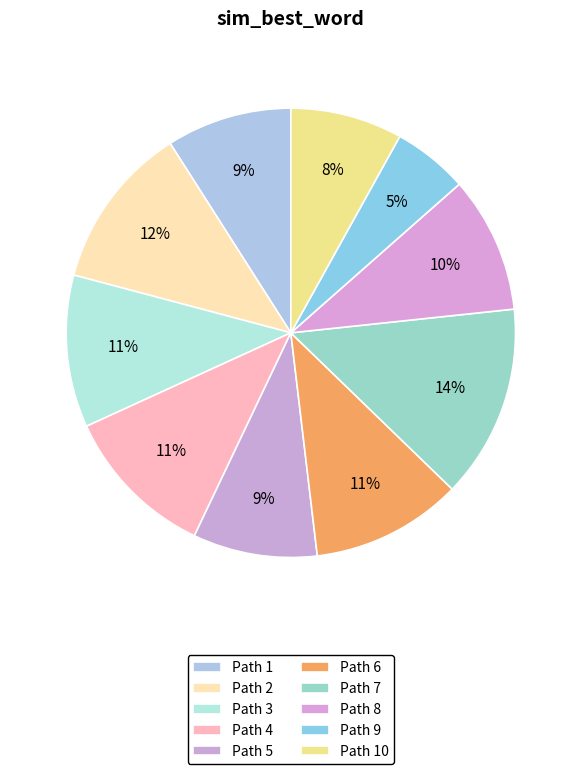

Count the number of slices in the pie.

10